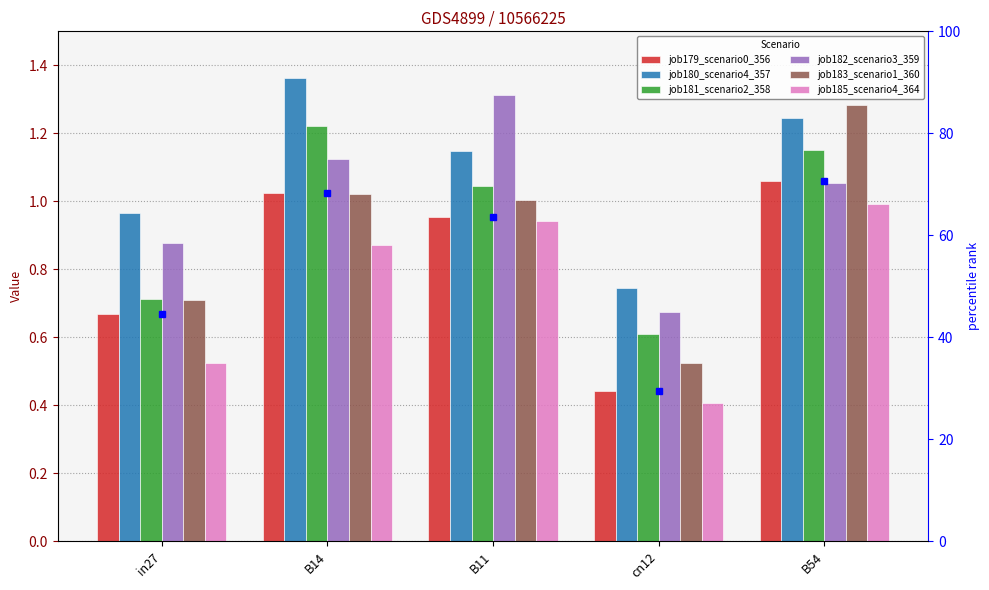

What is the difference between the job180_scenario4_357 values at in27 and B54?

0.3